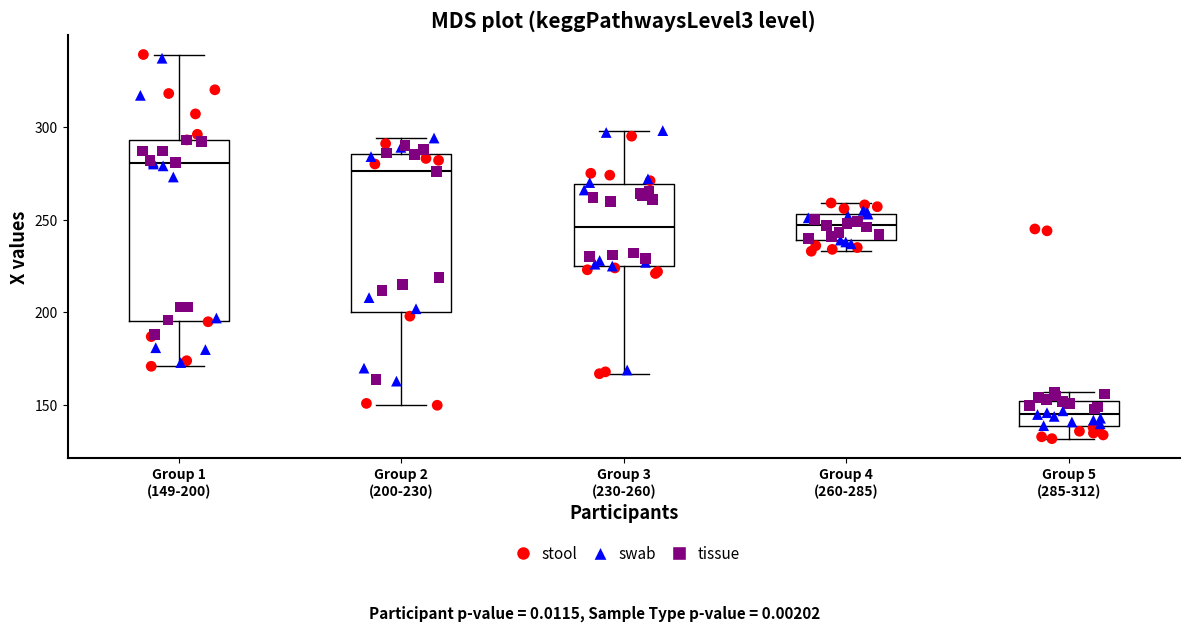

Which box has the lowest median line?

Group 5 (285-312)